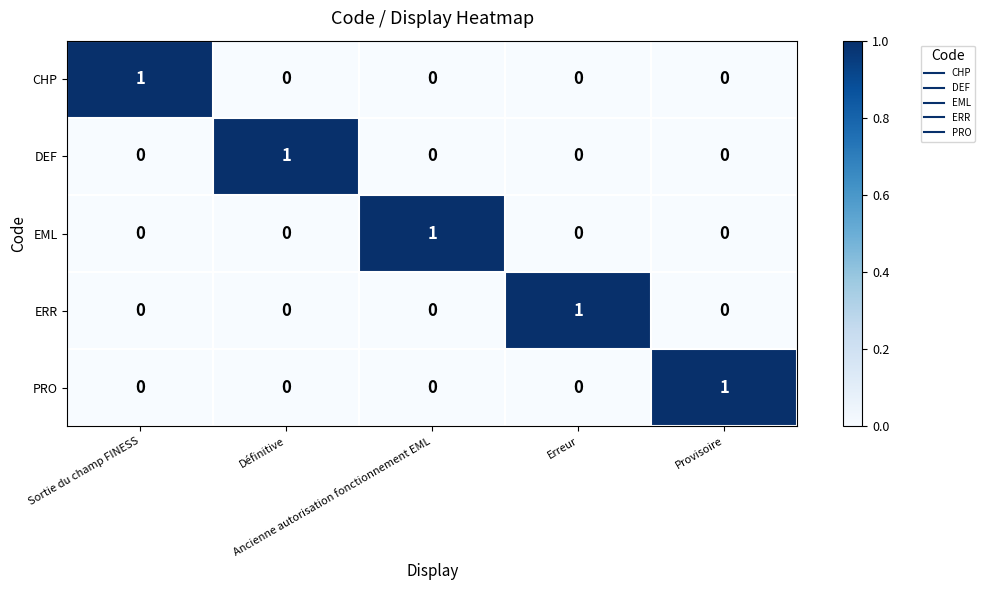

At how many categories does at least one series exceed 0?

5